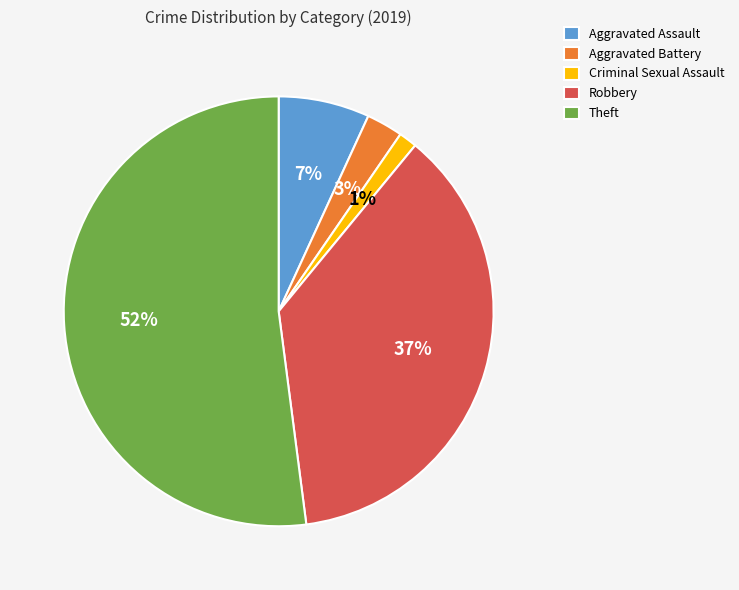

Which category has the smallest portion of the pie?

Criminal Sexual Assault